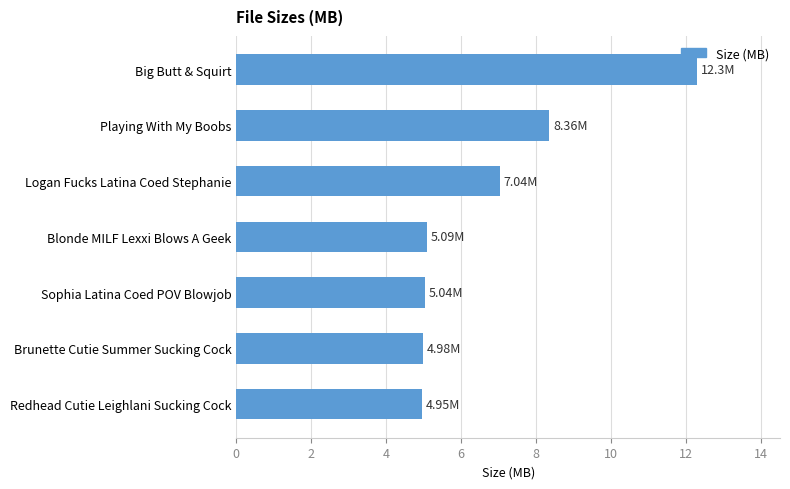

Between Blonde MILF Lexxi Blows A Geek and Big Butt & Squirt, which is larger?

Big Butt & Squirt